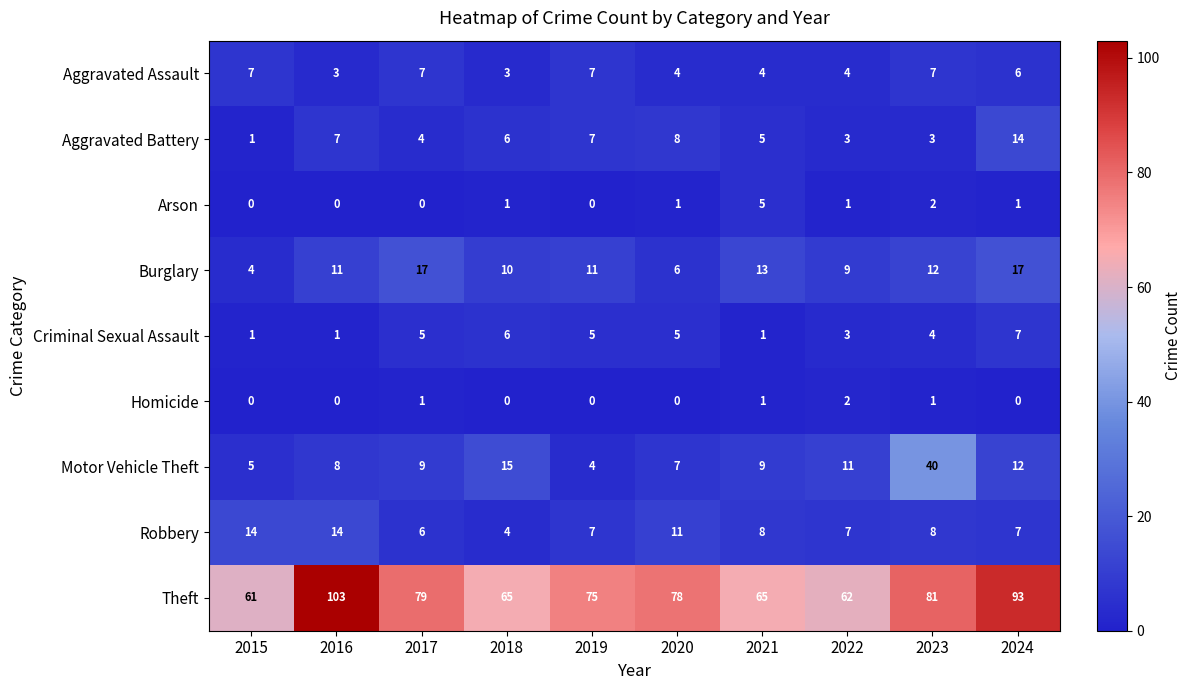

Which series has the largest total across all categories?

Theft